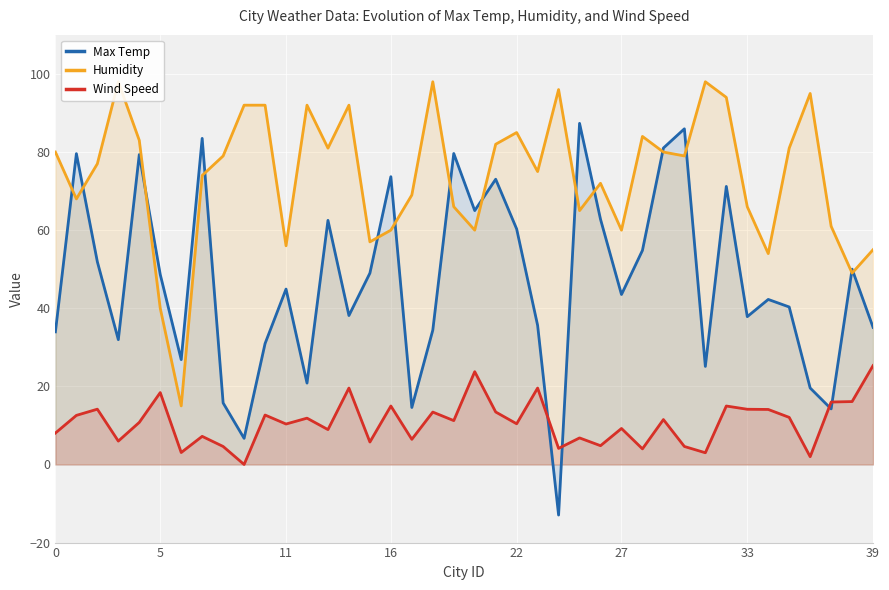

Does the chart display data point markers on the line(s)?

No